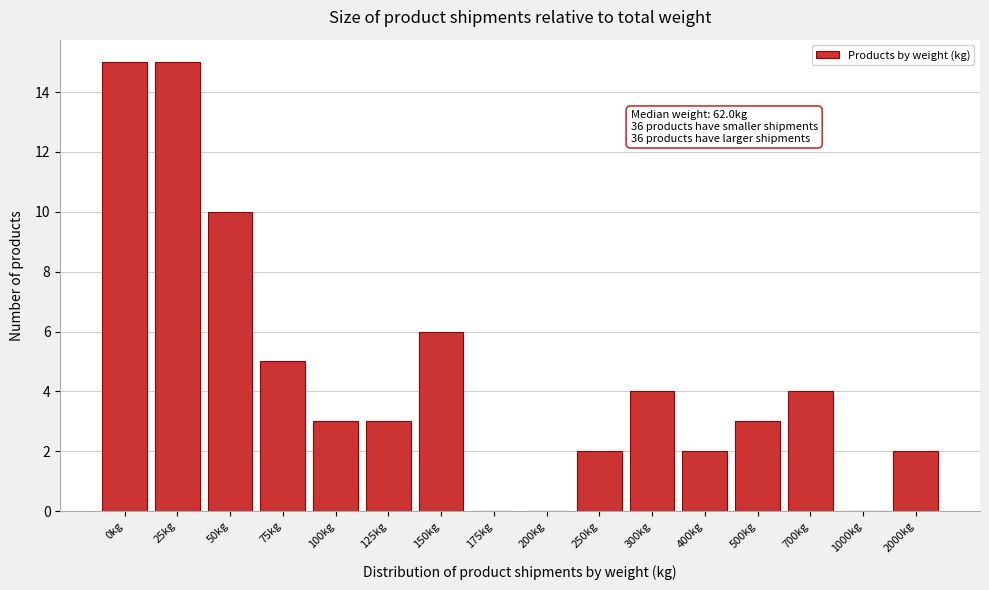

Reading left to right, list all the values displayed in this chart.

0kg=15	25kg=15	50kg=10	75kg=5	100kg=3	125kg=3	150kg=6	175kg=0	200kg=0	250kg=2	300kg=4	400kg=2	500kg=3	700kg=4	1000kg=0	2000kg=2